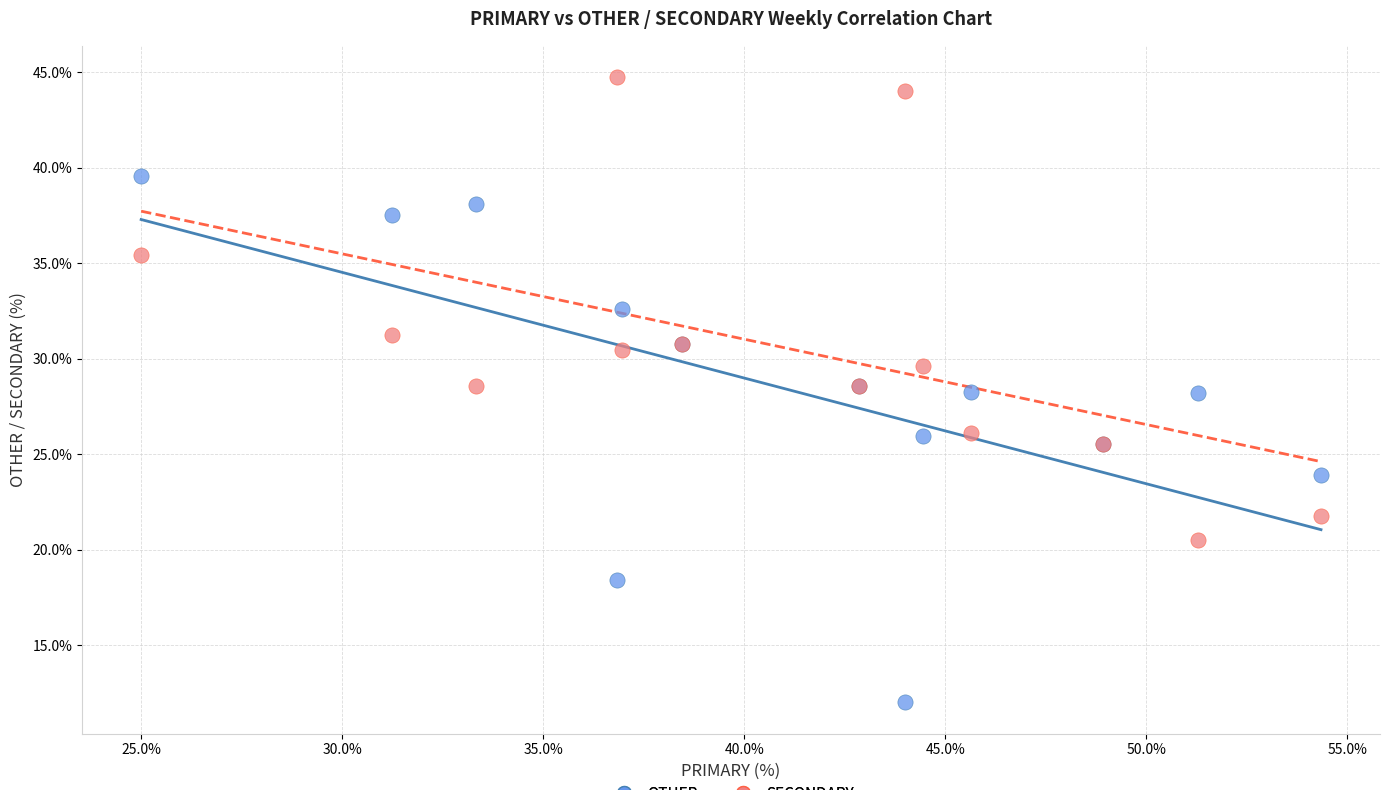

What is the X range (max minus min) for the scatter plot?

29.3